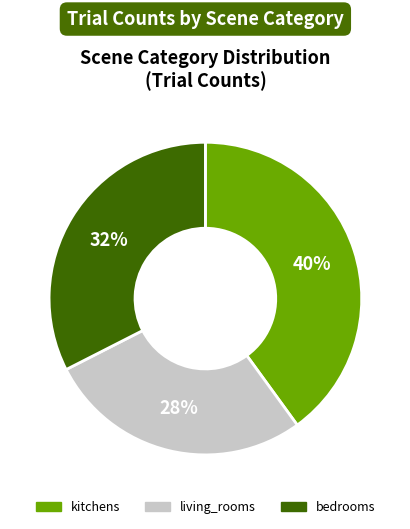

The living_rooms slice represents 28% of the pie. True or false?

True